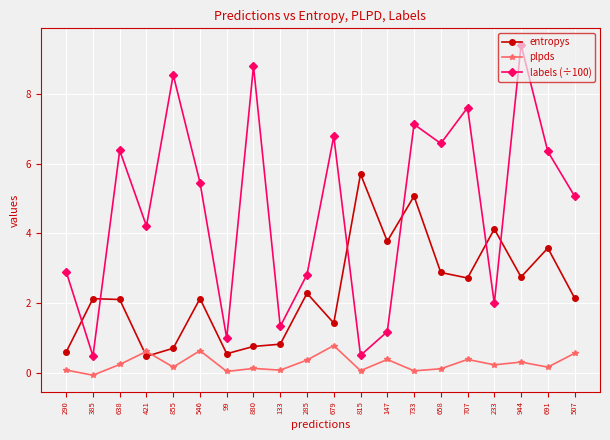

Is the value of entropys at 385 greater than the value of labels (÷100) at 133?

Yes